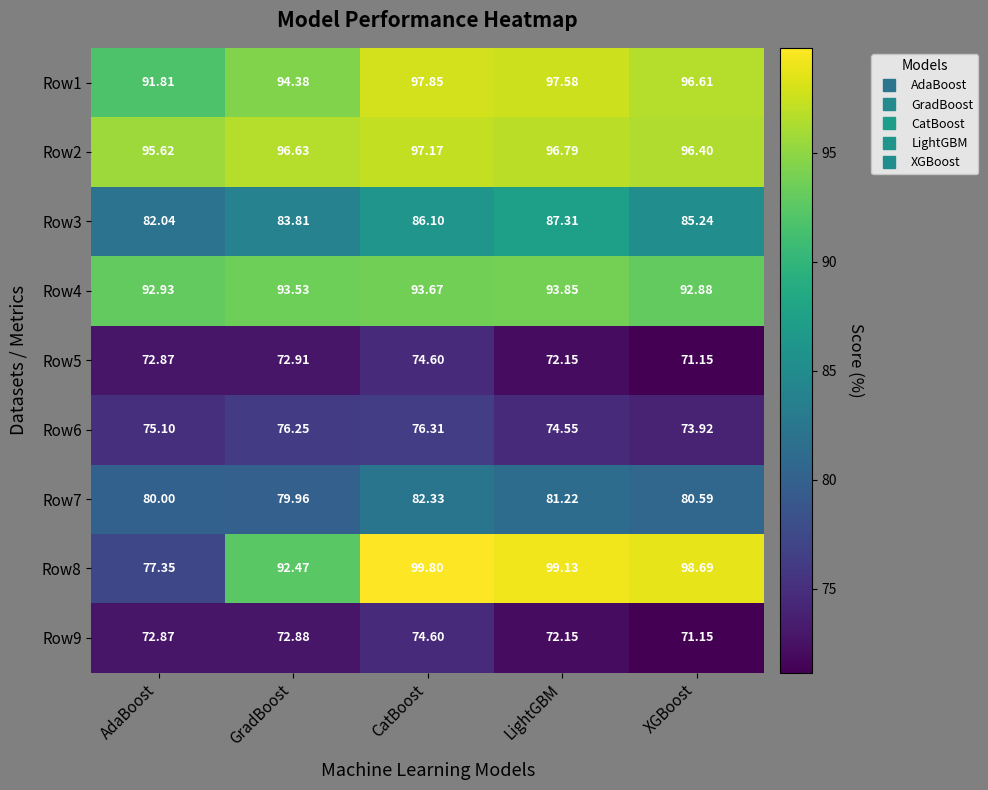

Which category has the highest value in the Row6 series?

CatBoost